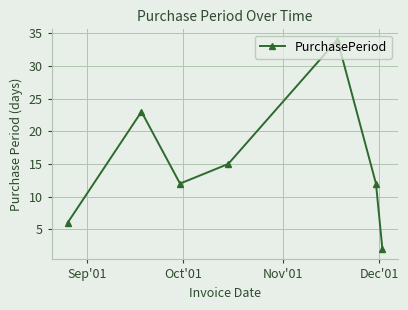

How many points are higher than both their immediate neighbors (excluding endpoints)?

2